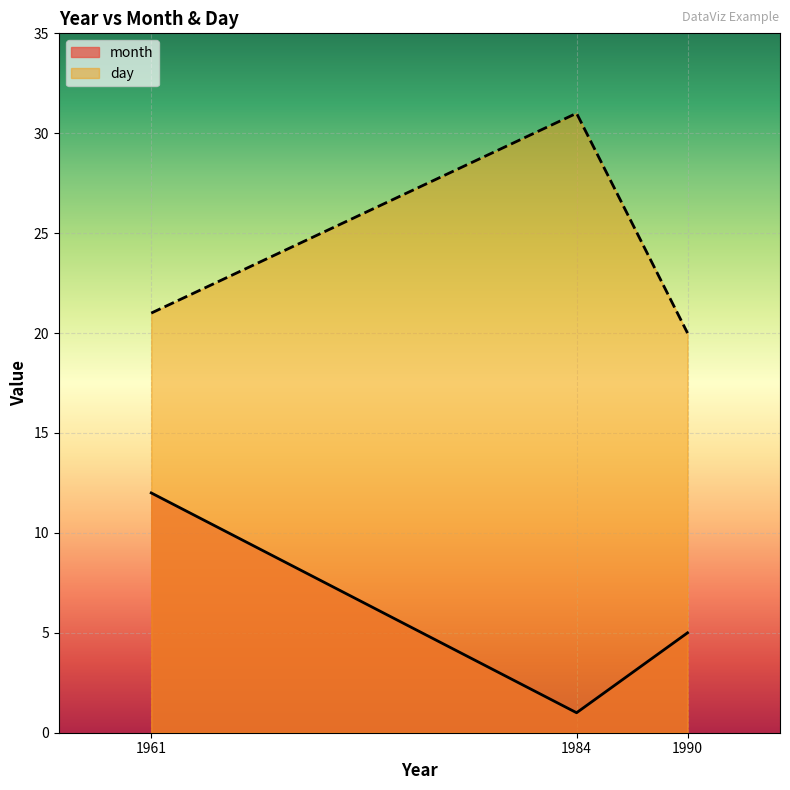

What is the maximum value for month?

12